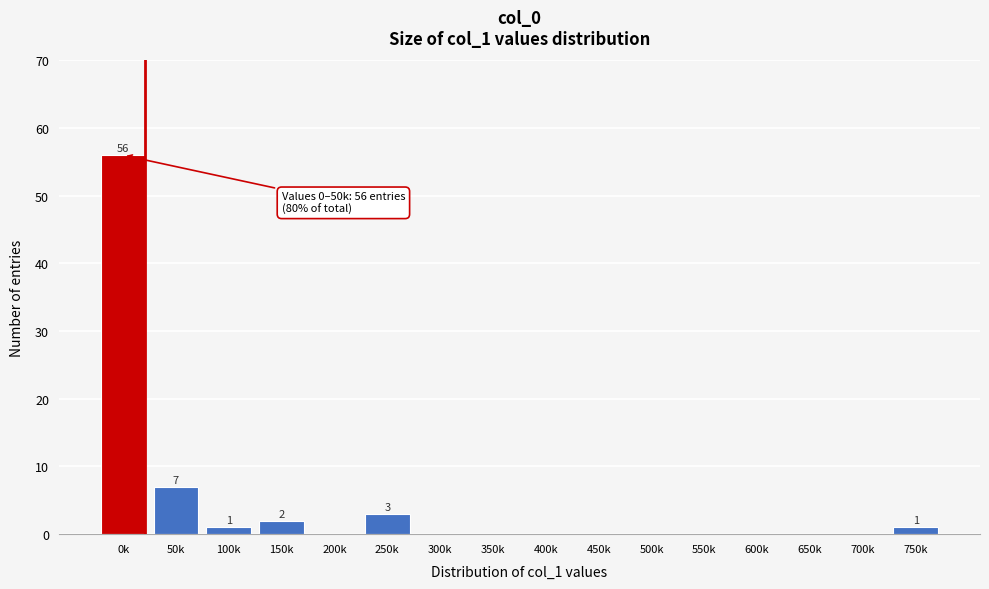

Reading right to left, extract all data points from this chart.

750k=1	700k=0	650k=0	600k=0	550k=0	500k=0	450k=0	400k=0	350k=0	300k=0	250k=3	200k=0	150k=2	100k=1	50k=7	0k=56